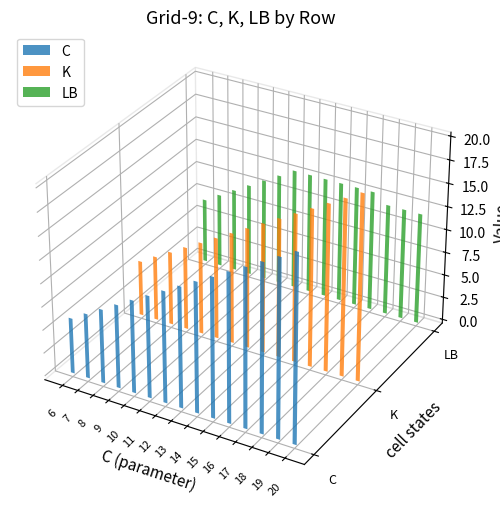

What are all the series names shown in the legend?

C, K, LB